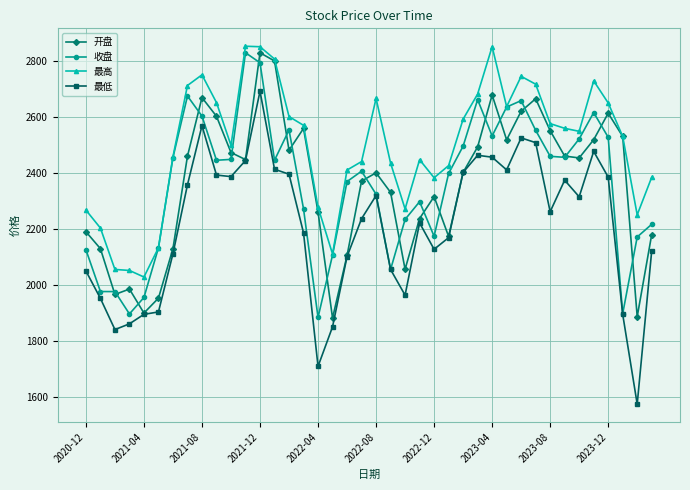

Which series has the largest total across all categories?

最高